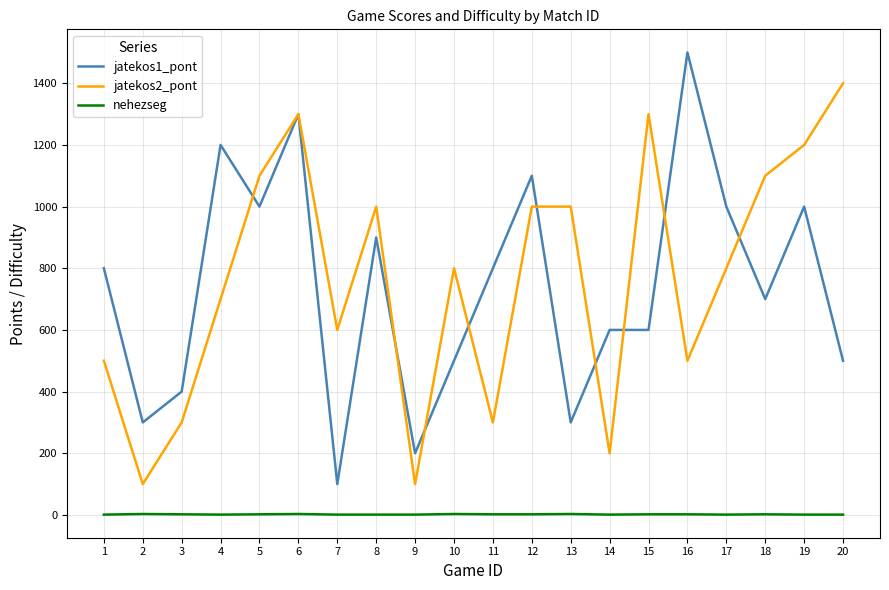

The value of jatekos2_pont at 11 is 300. True or false?

True